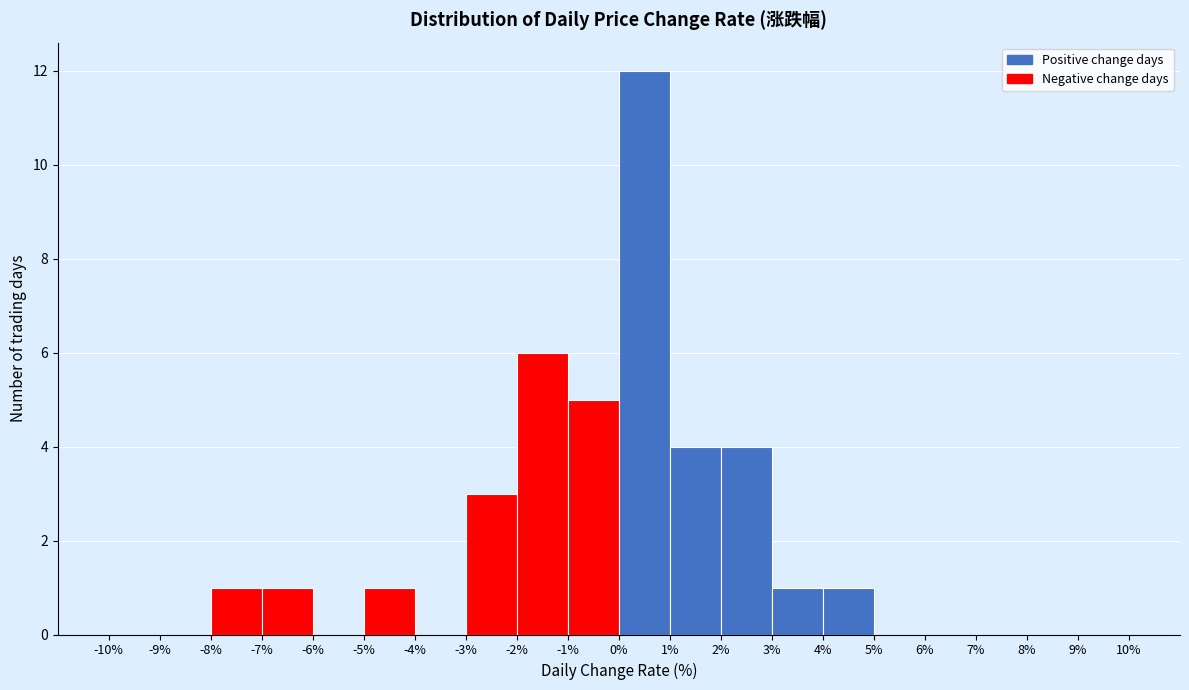

Reading left to right, list every bar in this chart as the range it spans on the x-axis followed by its height. The values are not printed on the chart, so give them approximately, as read against the axis.

-10% to -9%: 0
-9% to -8%: 0
-8% to -7%: 1
-7% to -6%: 1
-6% to -5%: 0
-5% to -4%: 1
-4% to -3%: 0
-3% to -2%: 3
-2% to -1%: 6
-1% to 0%: 5
0% to 1%: 12
1% to 2%: 4
2% to 3%: 4
3% to 4%: 1
4% to 5%: 1
5% to 6%: 0
6% to 7%: 0
7% to 8%: 0
8% to 9%: 0
9% to 10%: 0